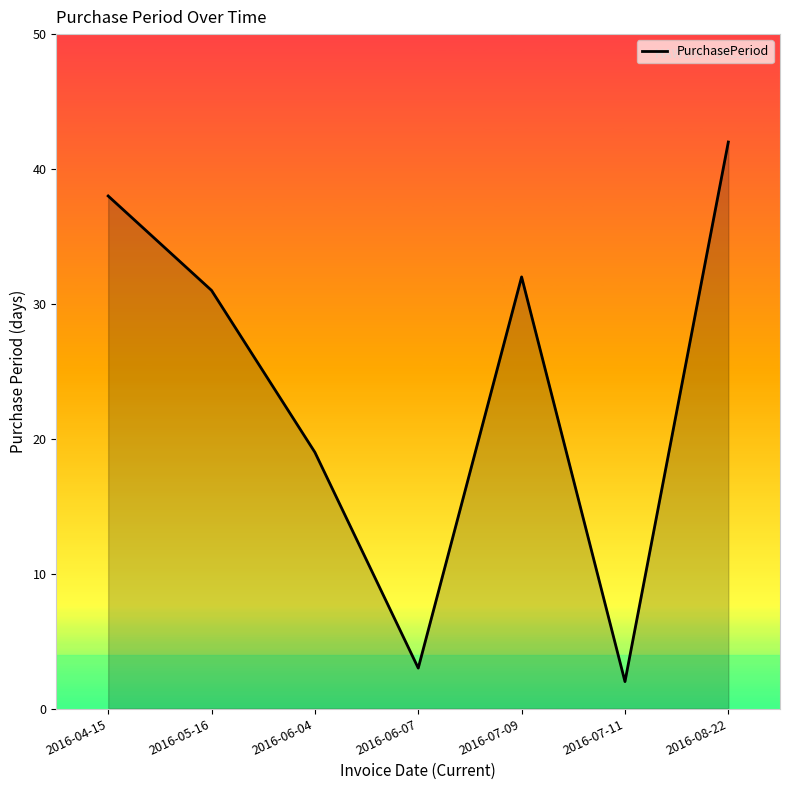

How many interior local peaks (higher than both neighbors) does the data have?

1